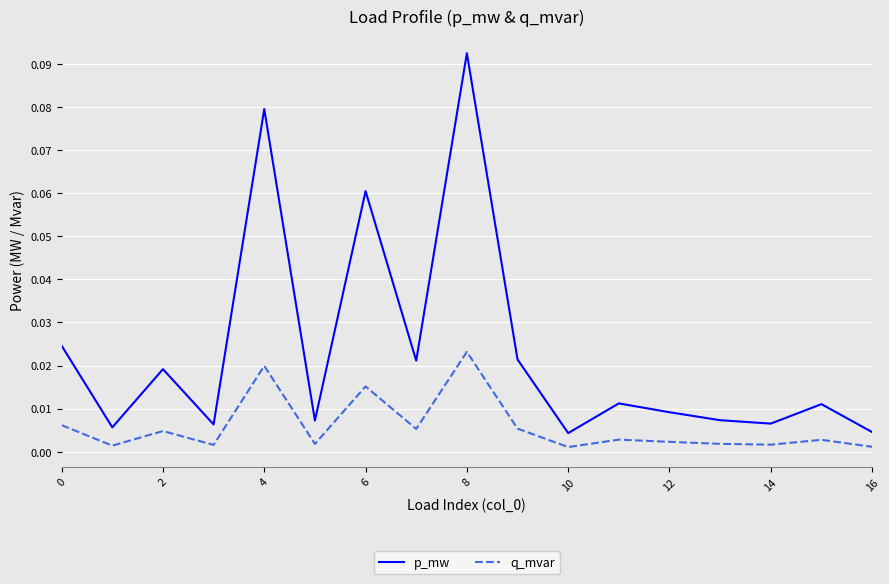

Which series has the largest total across all categories?

p_mw